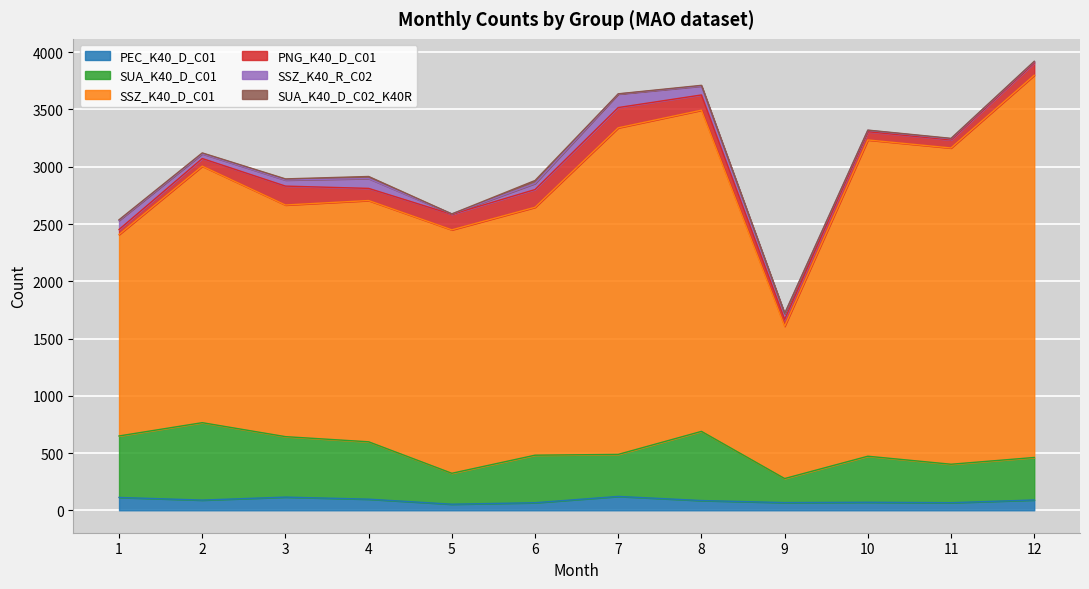

What is the value of the SSZ_K40_R_C02 point at the 2nd from the left?

41